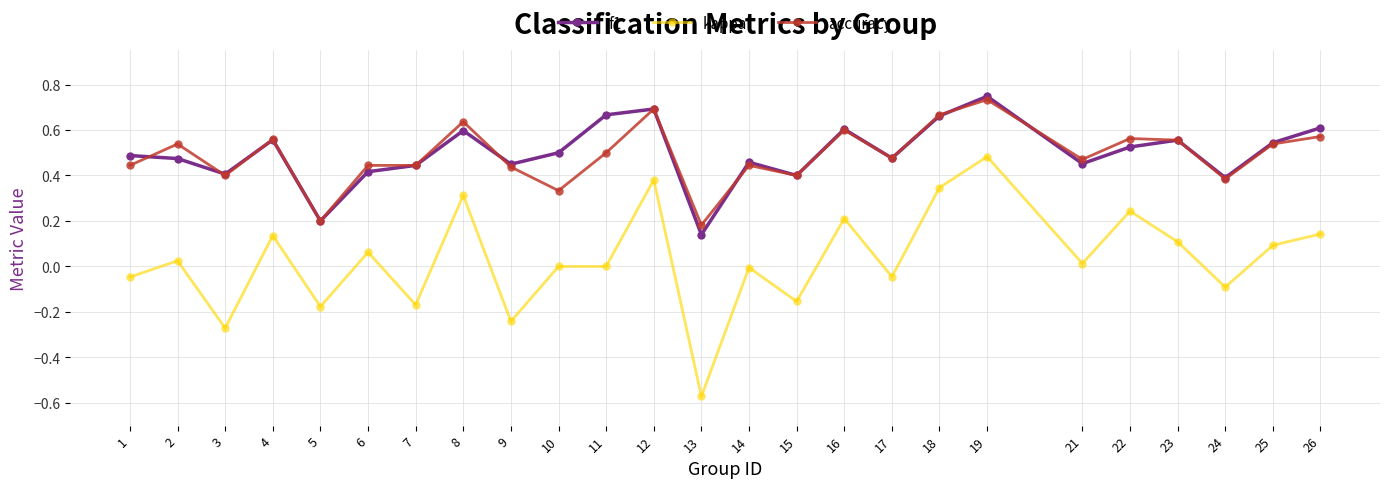

Is the value of kappa at 8 greater than the value of f1 at 7?

No